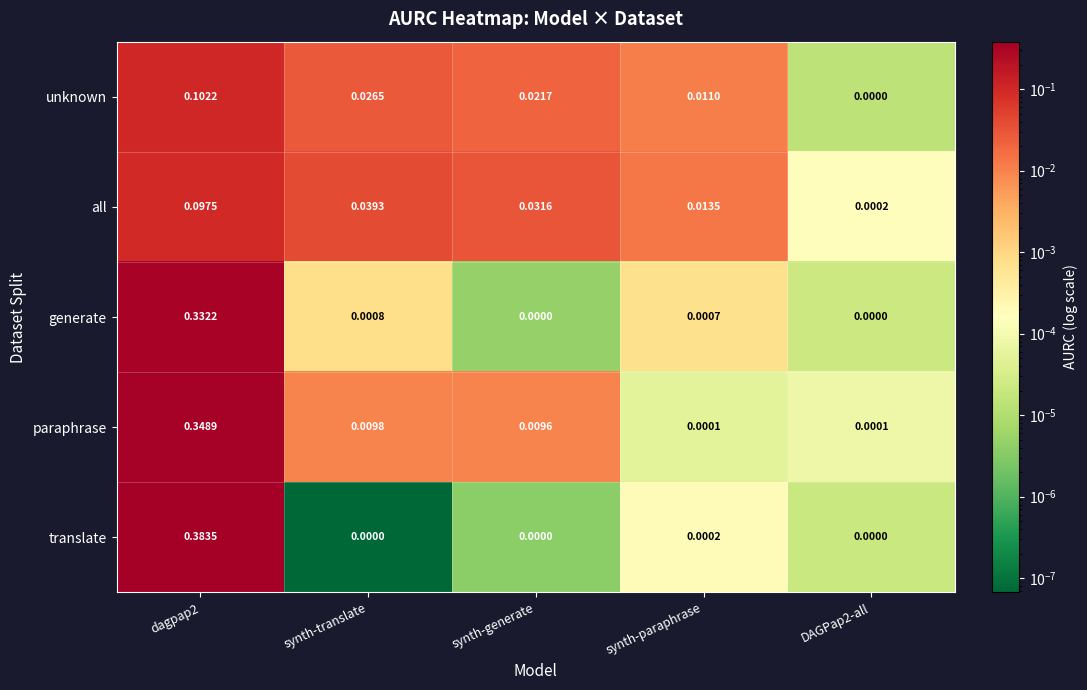

Is the value of all at dagpap2 greater than the value of unknown at dagpap2?

No